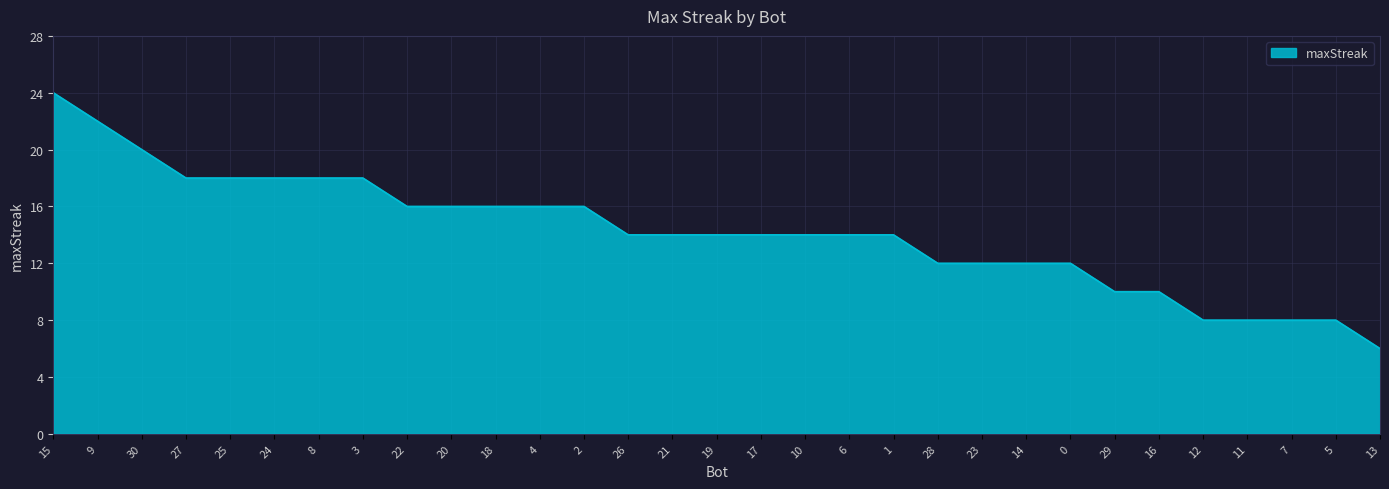

Read the value at 0.

12